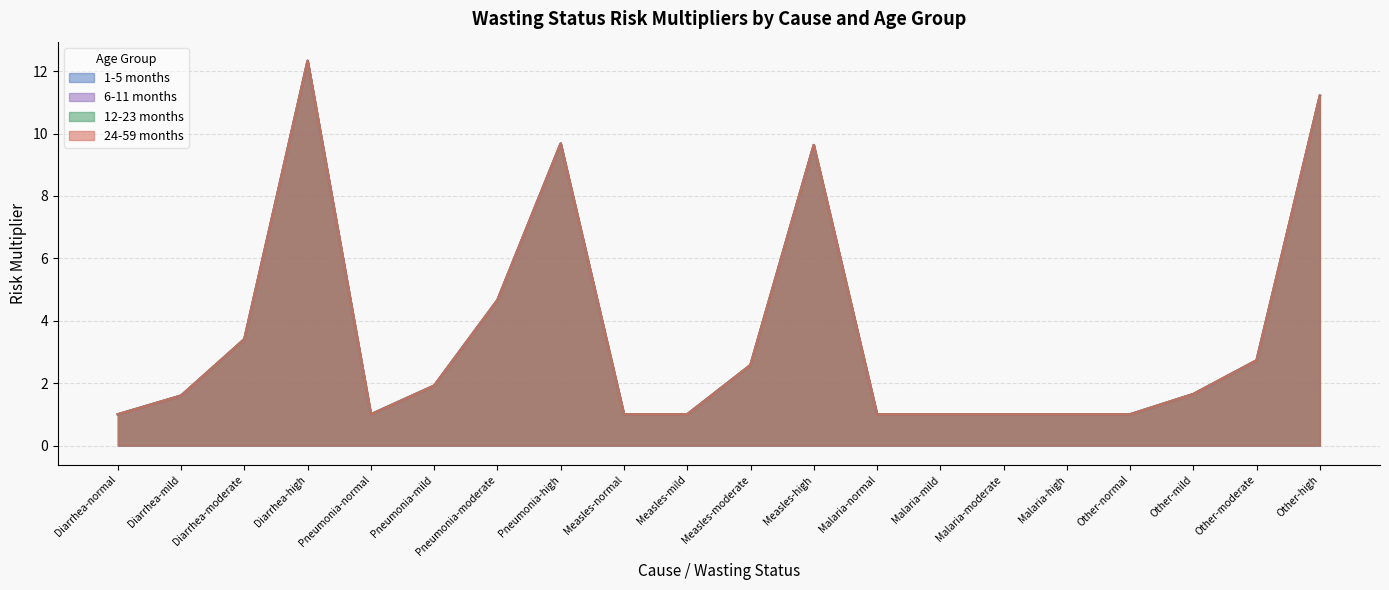

Reading left to right, transcribe all the data shown in this chart.

1-5 months: 1.0	1.6	3.4	12.3	1.0	1.9	4.7	9.7	1.0	1.0	2.6	9.6	1.0	1.0	1.0	1.0	1.0	1.6	2.7	11.2
6-11 months: 1.0	1.6	3.4	12.3	1.0	1.9	4.7	9.7	1.0	1.0	2.6	9.6	1.0	1.0	1.0	1.0	1.0	1.6	2.7	11.2
12-23 months: 1.0	1.6	3.4	12.3	1.0	1.9	4.7	9.7	1.0	1.0	2.6	9.6	1.0	1.0	1.0	1.0	1.0	1.6	2.7	11.2
24-59 months: 1.0	1.6	3.4	12.3	1.0	1.9	4.7	9.7	1.0	1.0	2.6	9.6	1.0	1.0	1.0	1.0	1.0	1.6	2.7	11.2